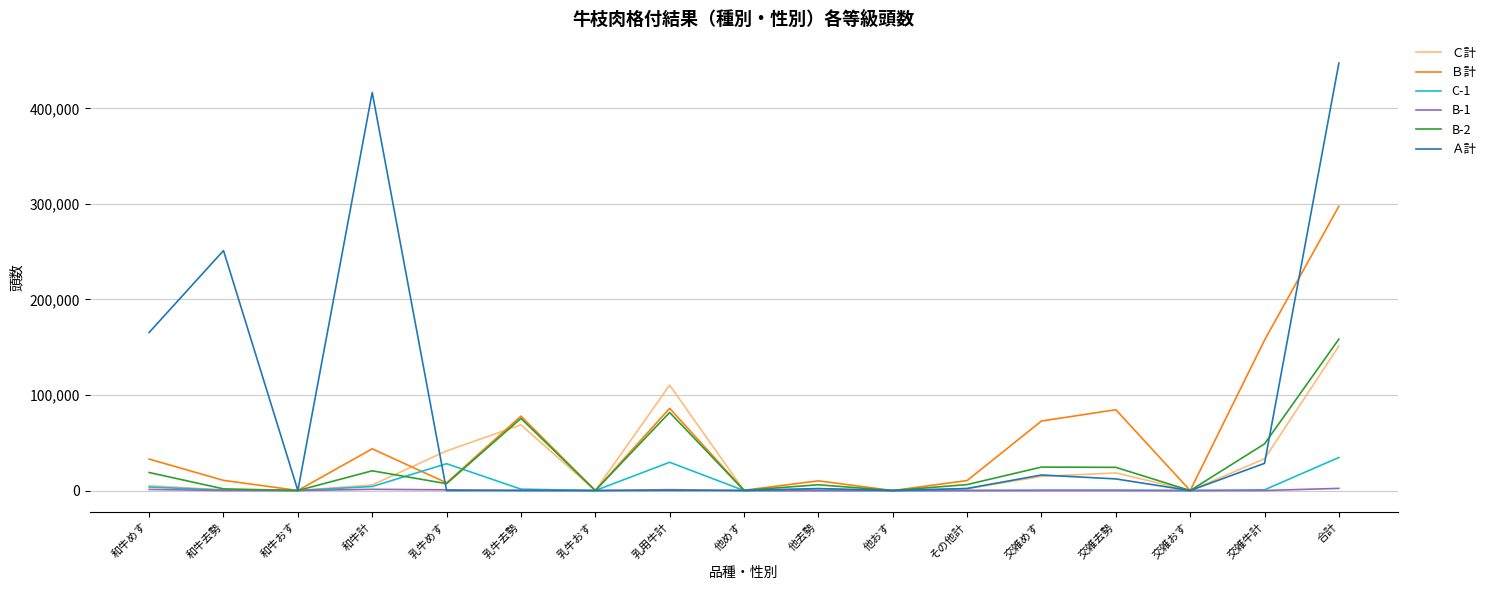

At which label does Ａ計 first exceed 2101?

和牛めす